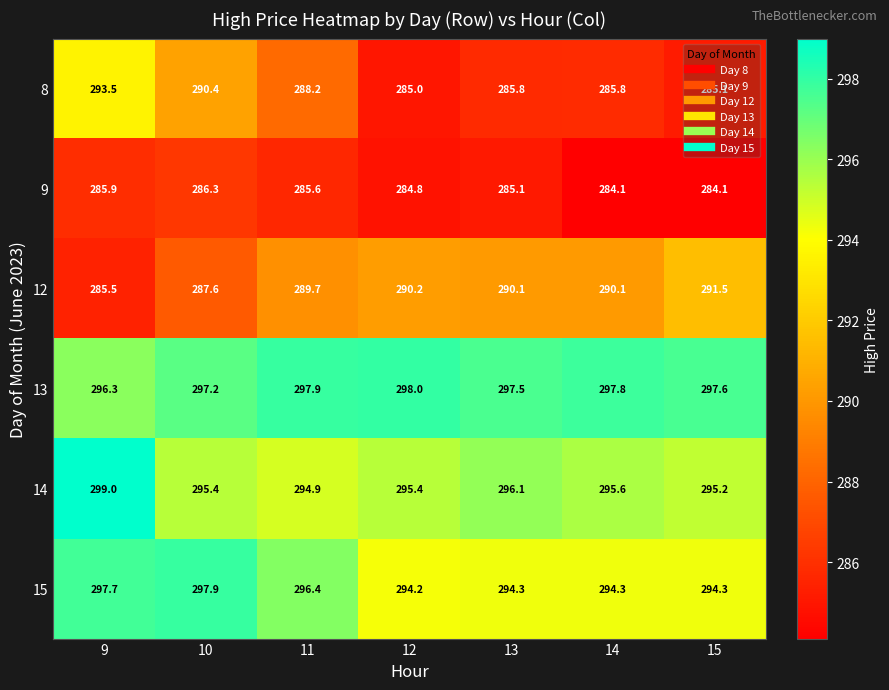

At how many categories does at least one series exceed 295?

7